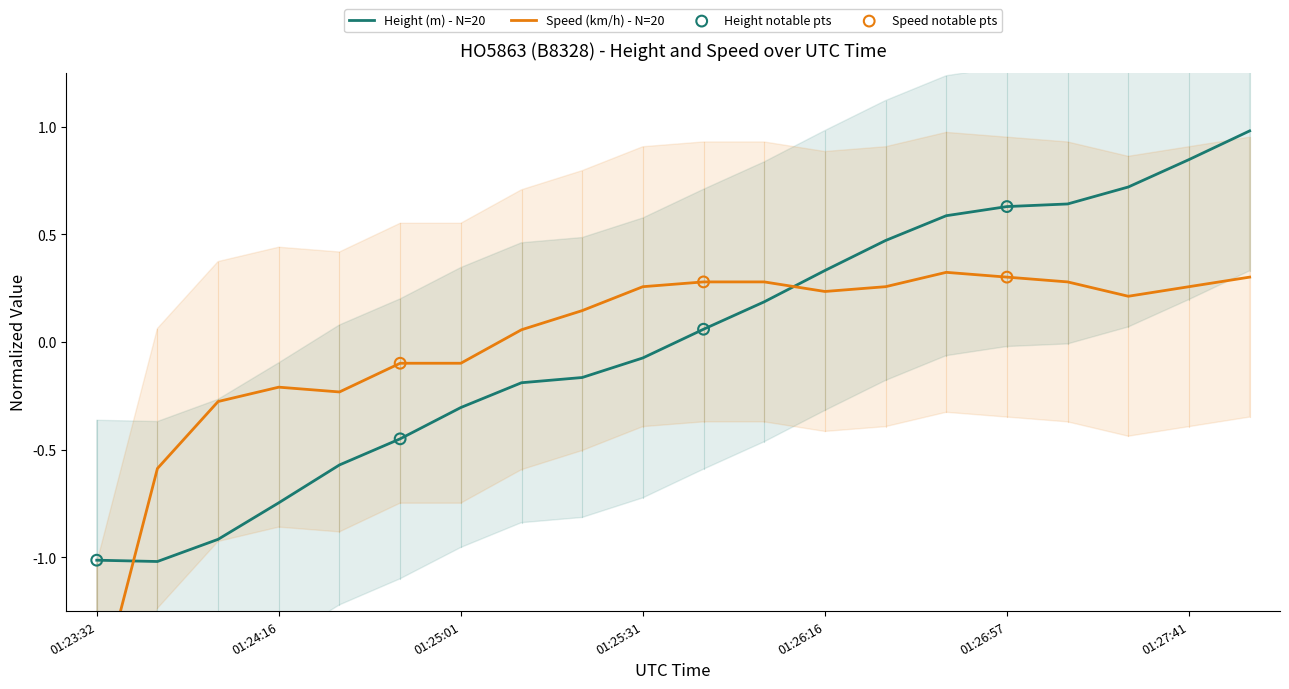

What are all the series names shown in the legend?

Height, Speed